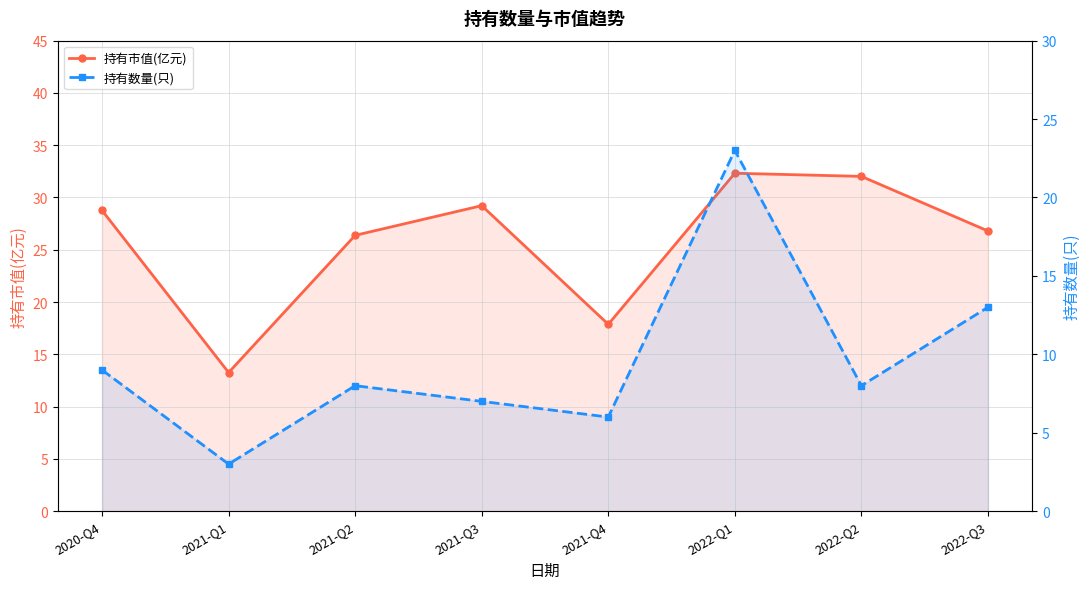

Where is 持有市值(亿元) nearest to the value 22?

2021-Q4